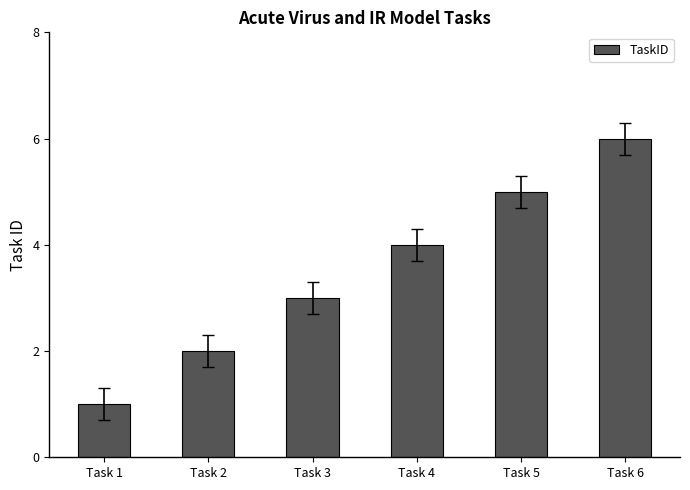

The chart shows a value of 5 at Task 5. True or false?

True